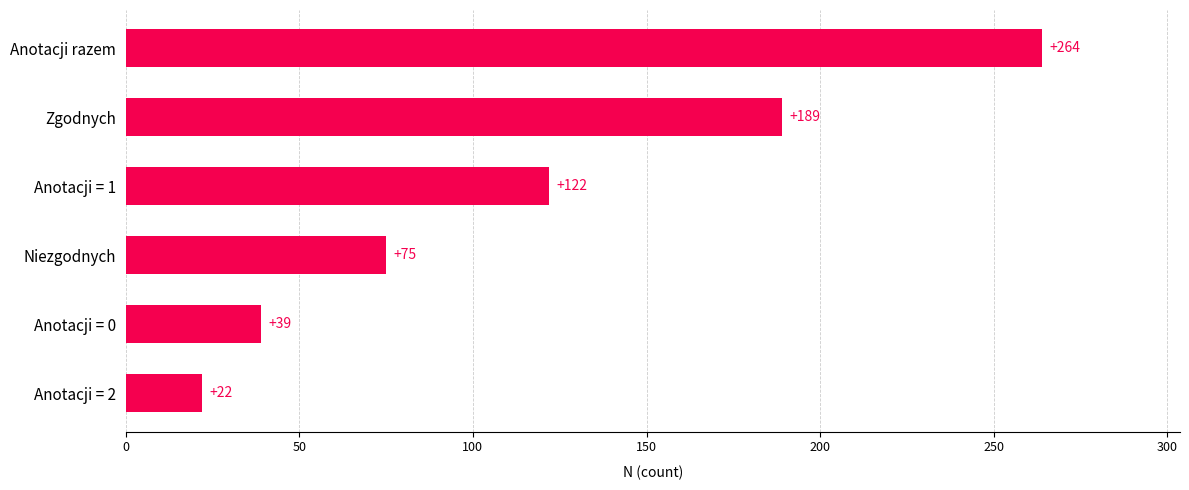

What is the sum of all values?

711